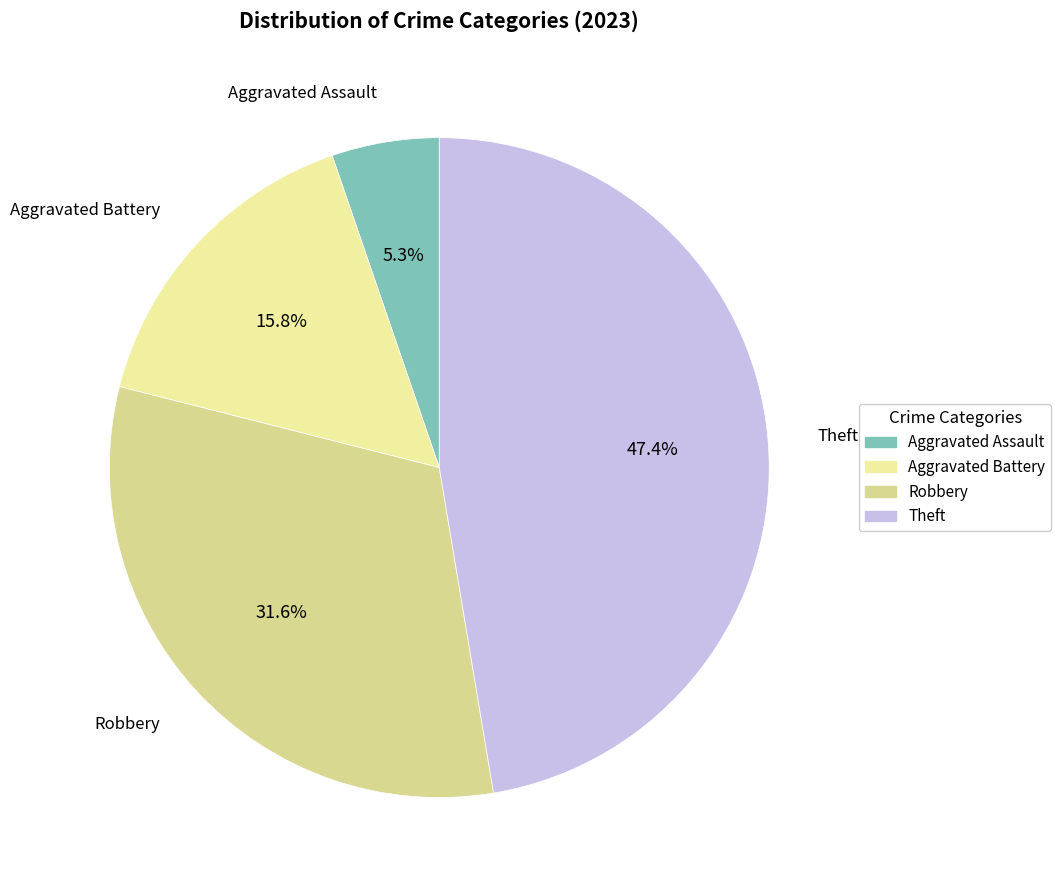

To the nearest percent, what portion does Theft represent?

47%